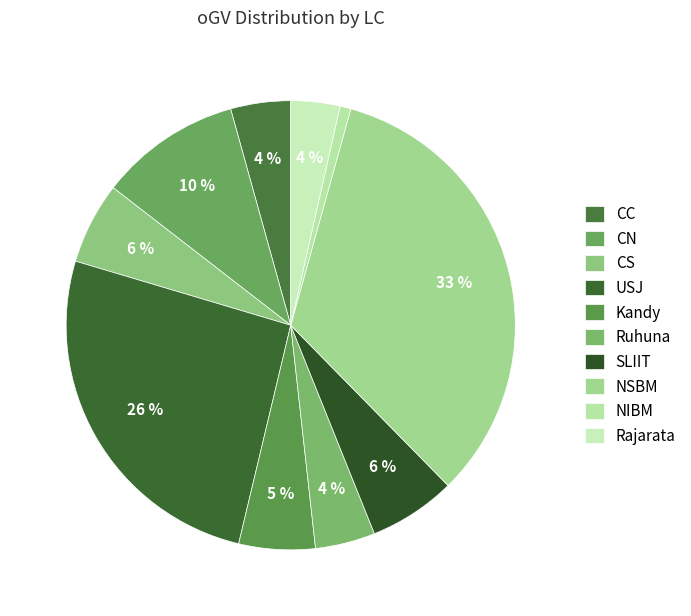

What is the total percentage of NSBM and Ruhuna?

37.6%